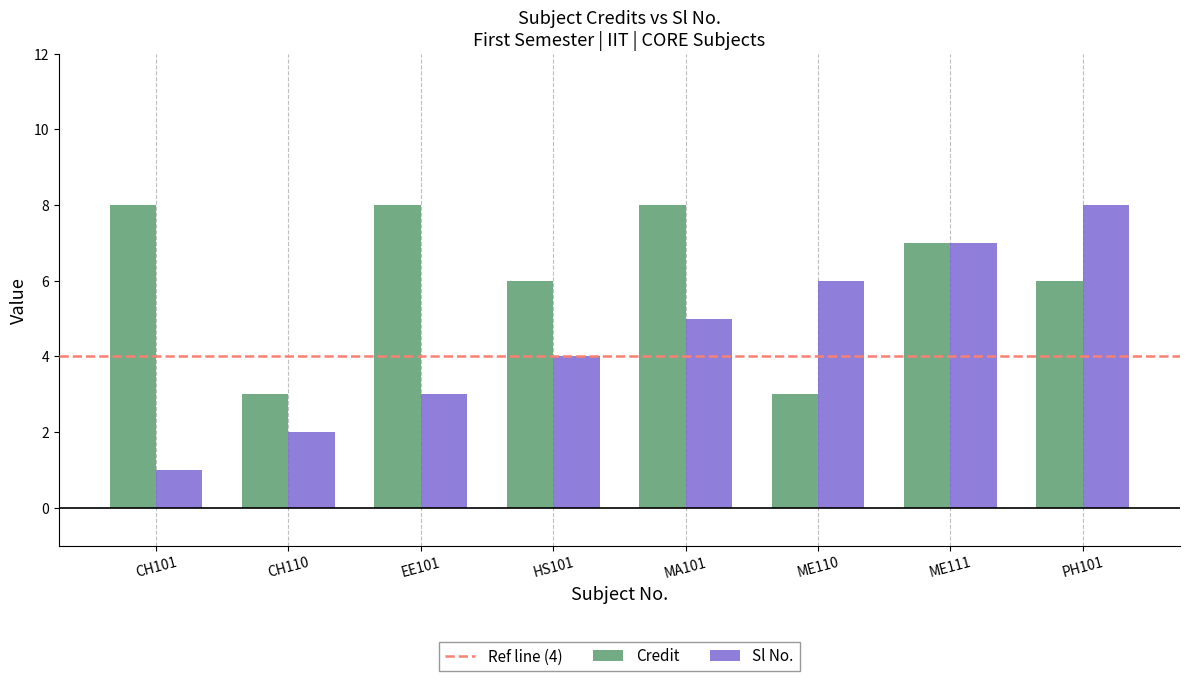

What is the sum of all Credit values?

49